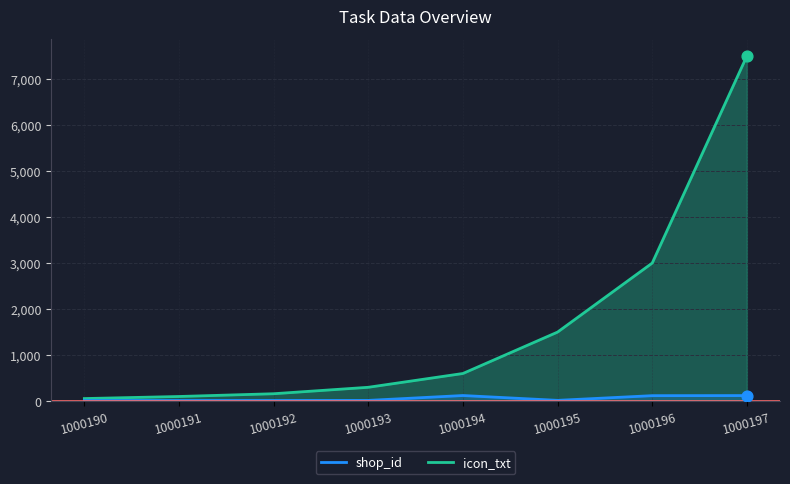

At which category is the sum across all series the highest?

1000197